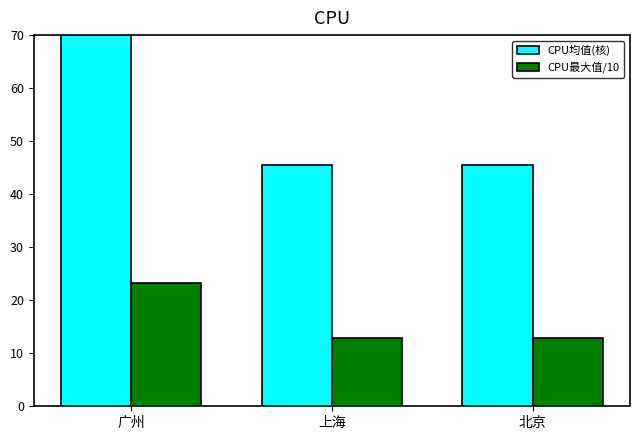

List the labels in order of CPU均值(核) value, smallest first.

上海, 北京, 广州